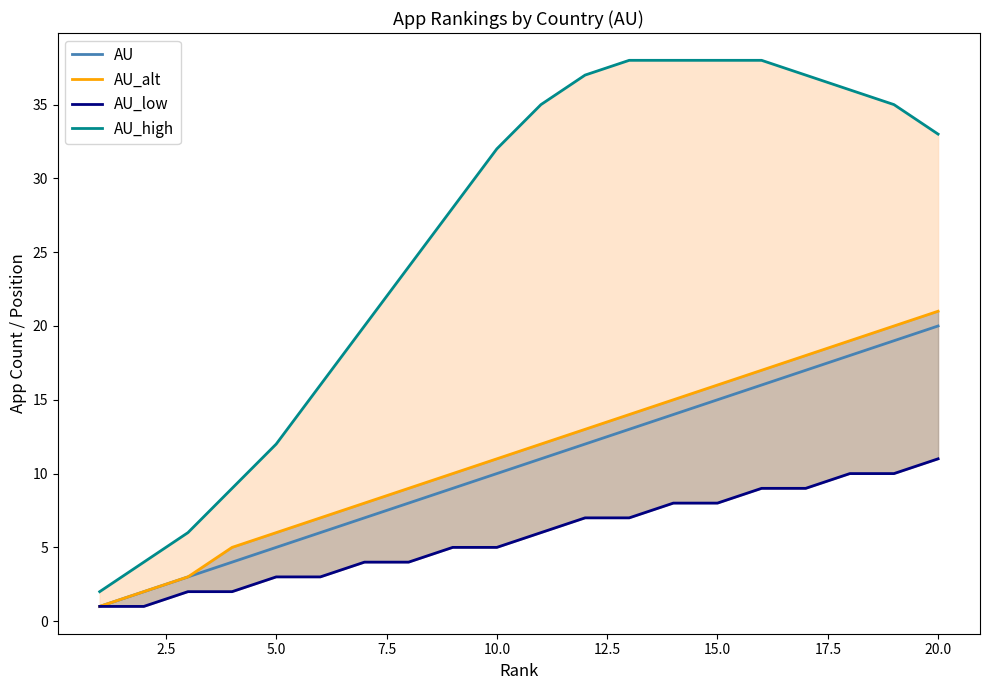

Is it true that AU equals 8 at 5.0?

False